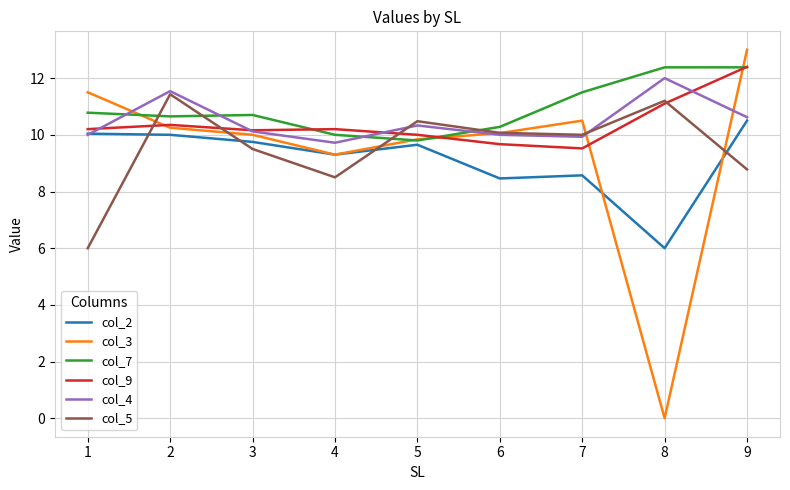

How many lines are shown in the chart?

6